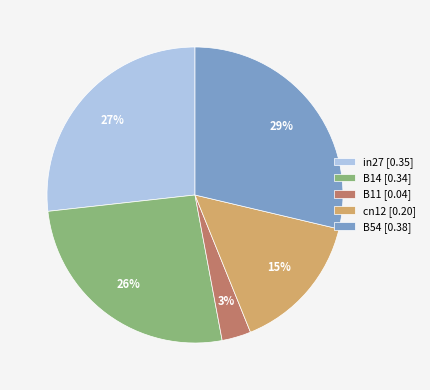

Count the number of slices in the pie.

5